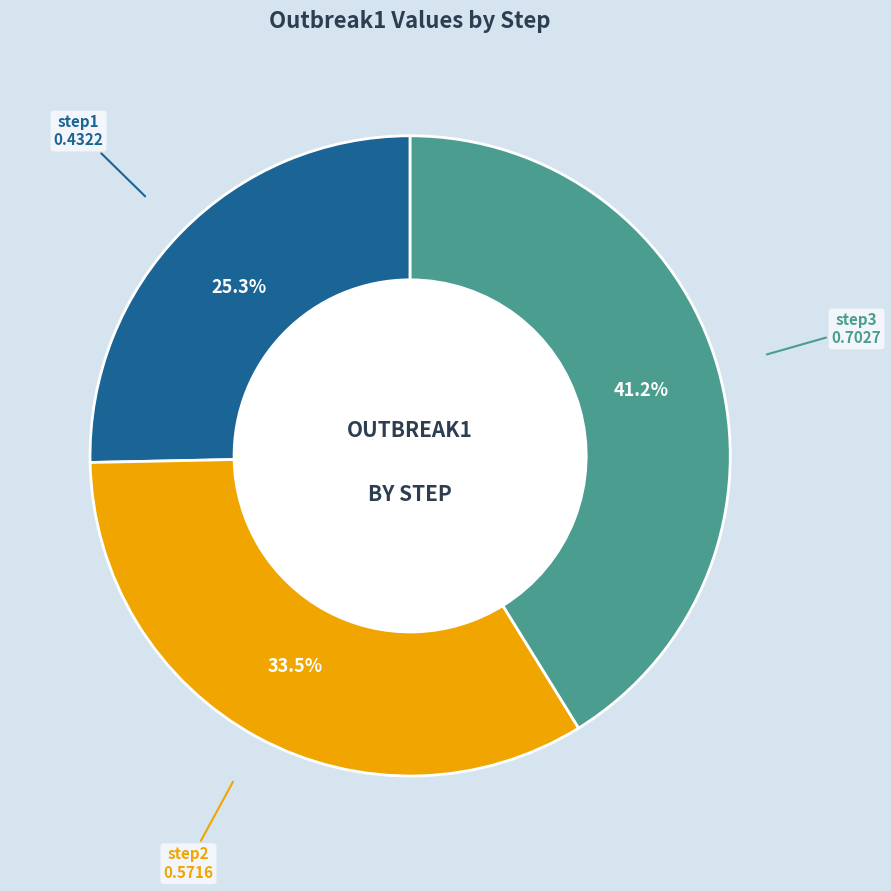

Is there a majority slice in this chart?

No